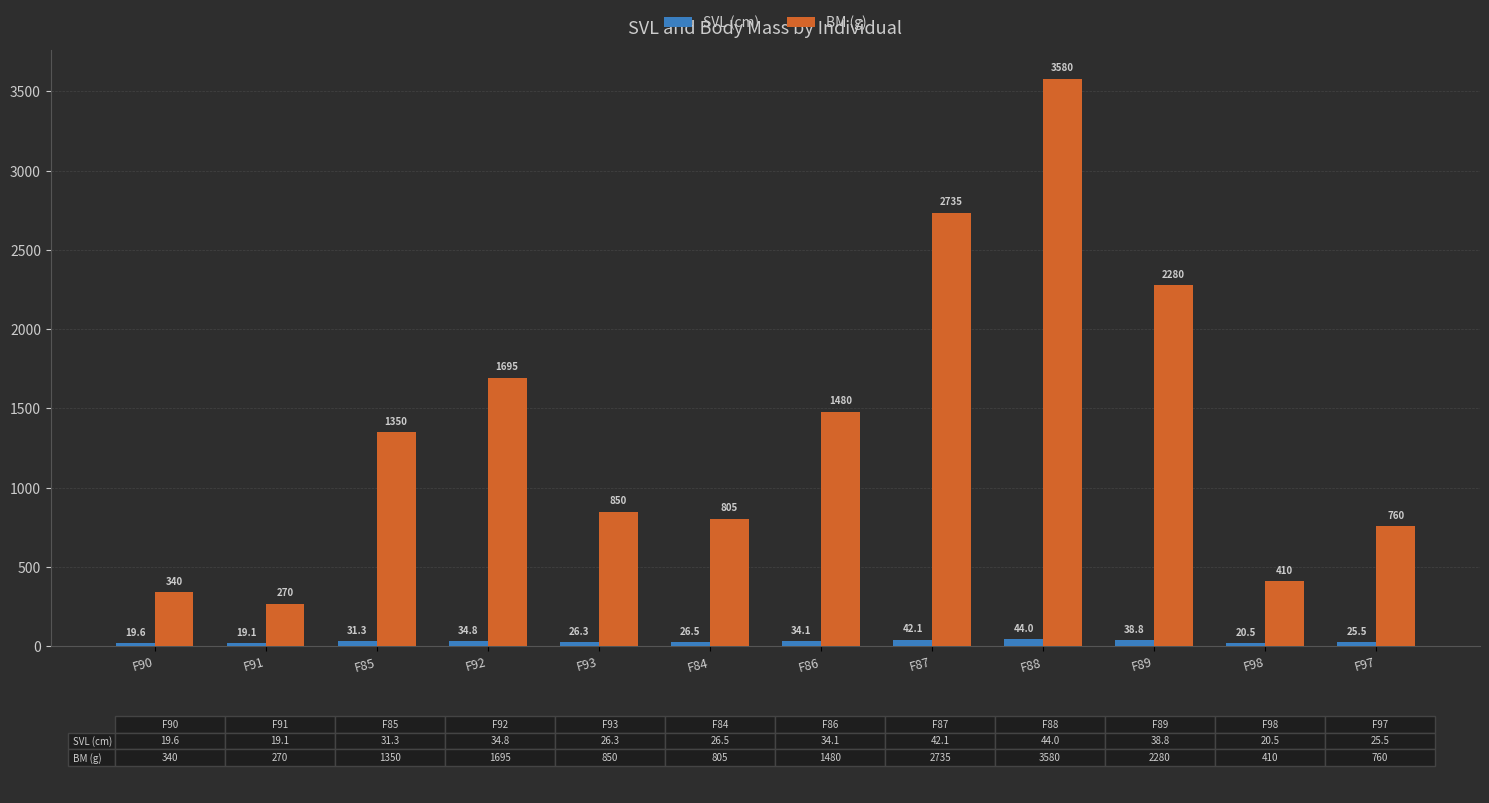

What is the label of the 2nd bar from the right?

F98